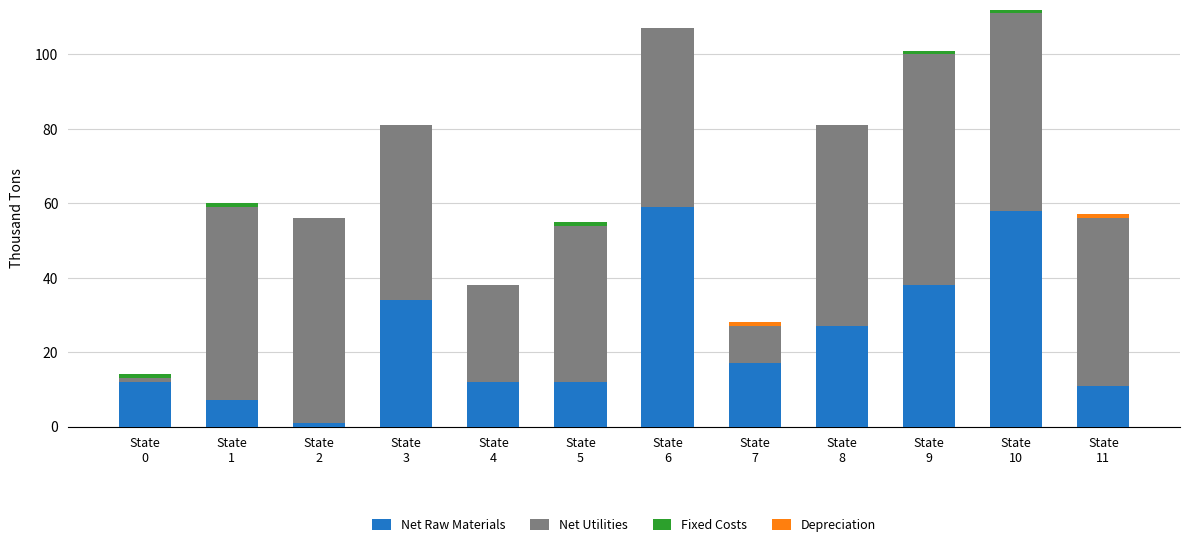

What is the maximum value for Net Raw Materials?

59